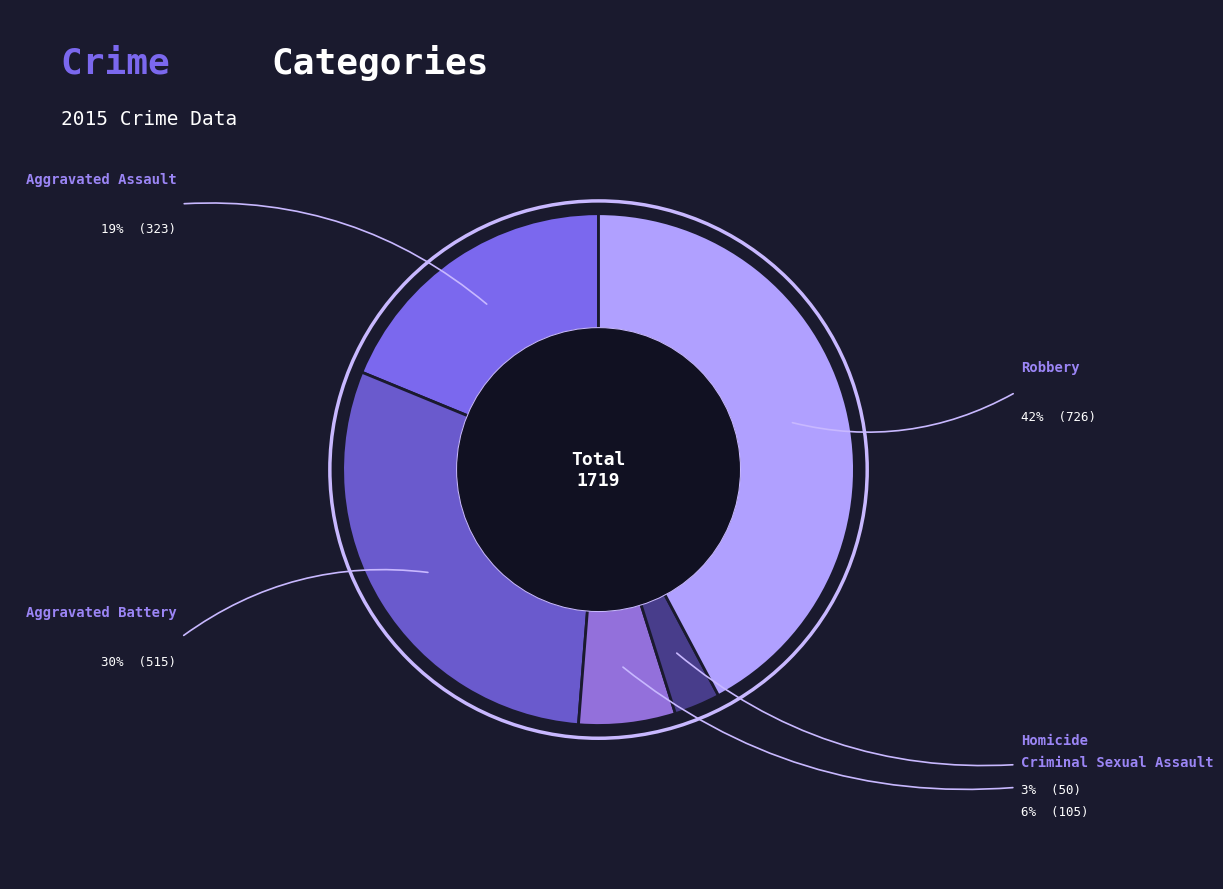

To the nearest percent, what is the difference between the Aggravated Battery and Homicide slice percentages?

27%